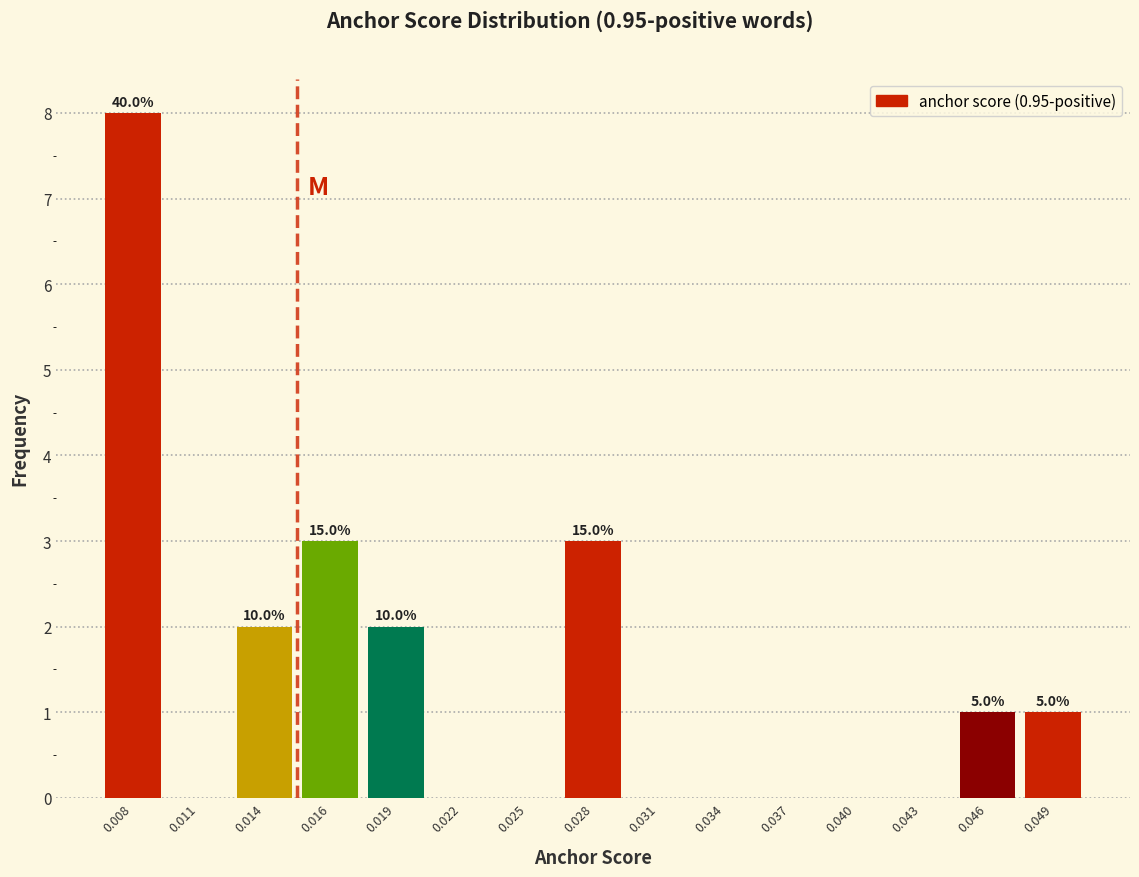

Reading right to left, what are all the values shown in this chart?

0.049=1	0.046=1	0.043=0	0.040=0	0.037=0	0.034=0	0.031=0	0.028=3	0.025=0	0.022=0	0.019=2	0.016=3	0.014=2	0.011=0	0.008=8